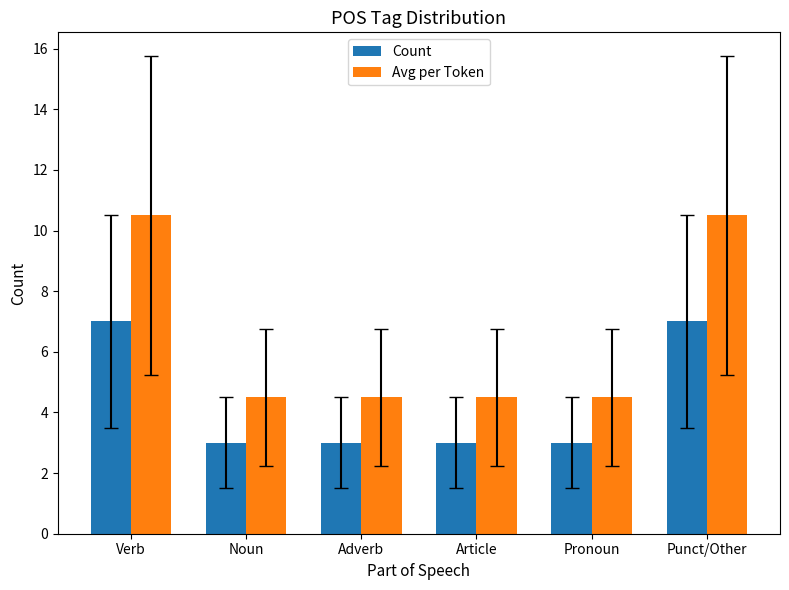

What is the value of the Count bar at the 2nd from the left?

3.0